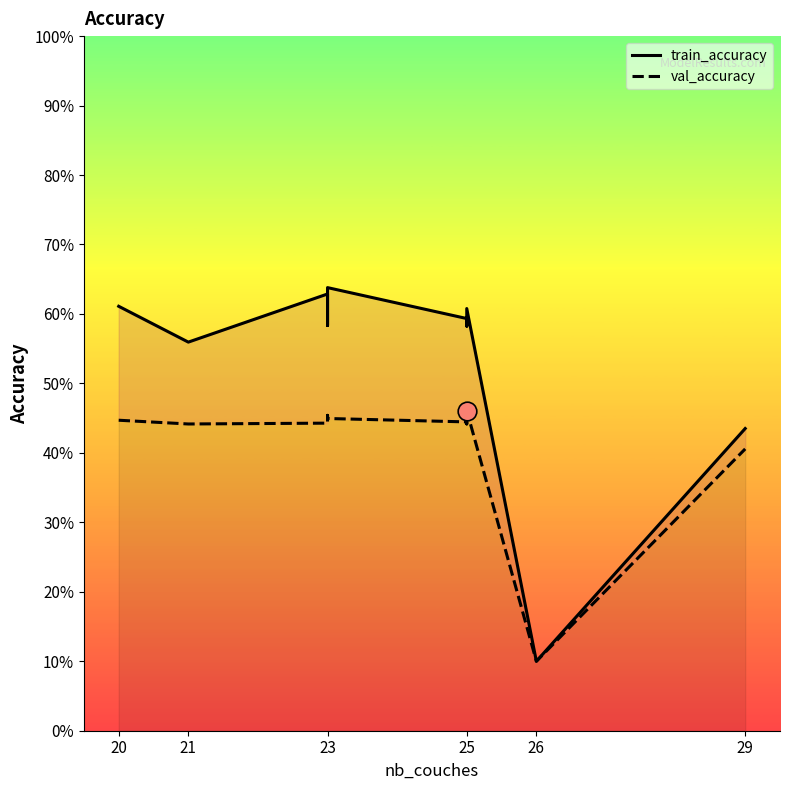

Which series has the largest total across all categories?

train_accuracy